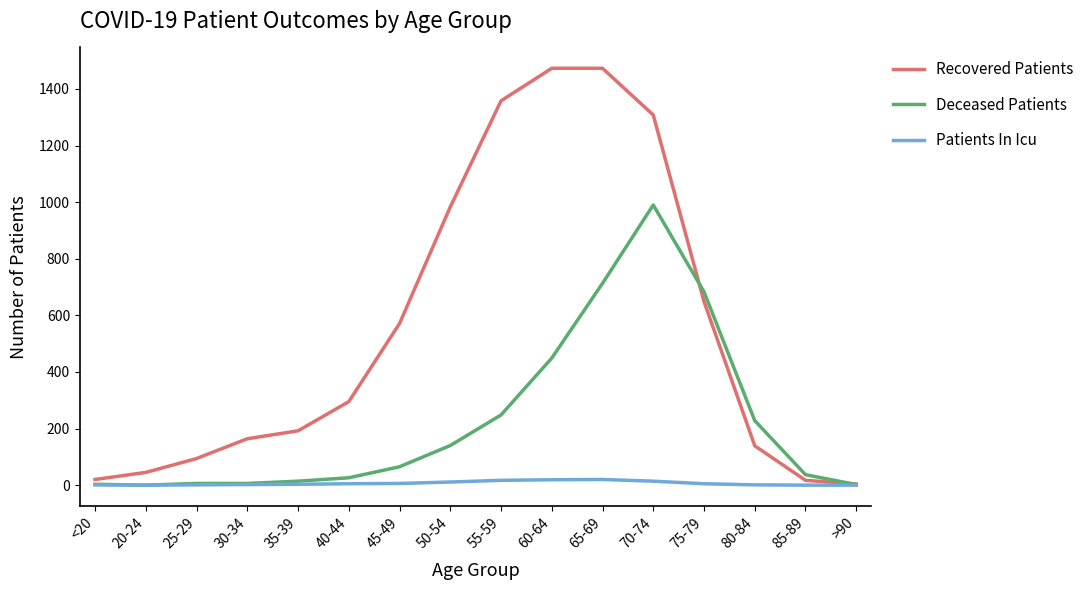

The value of Deceased Patients at 30-34 is 6. True or false?

True